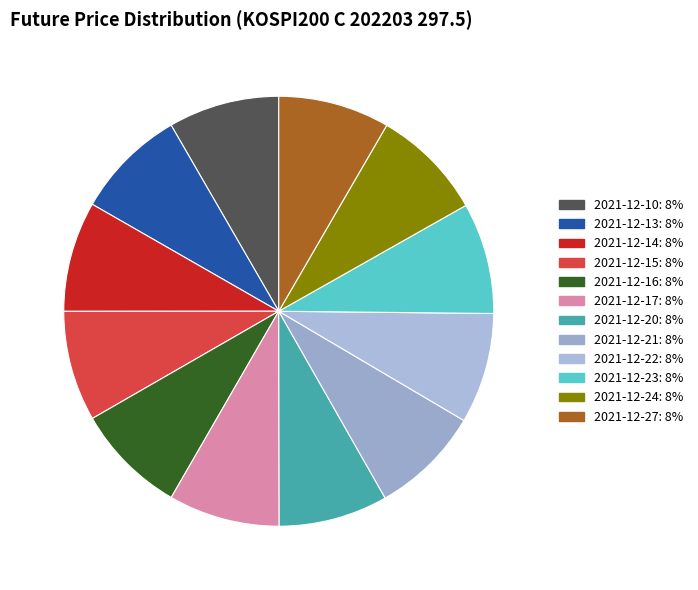

How many segments does this pie chart have?

12